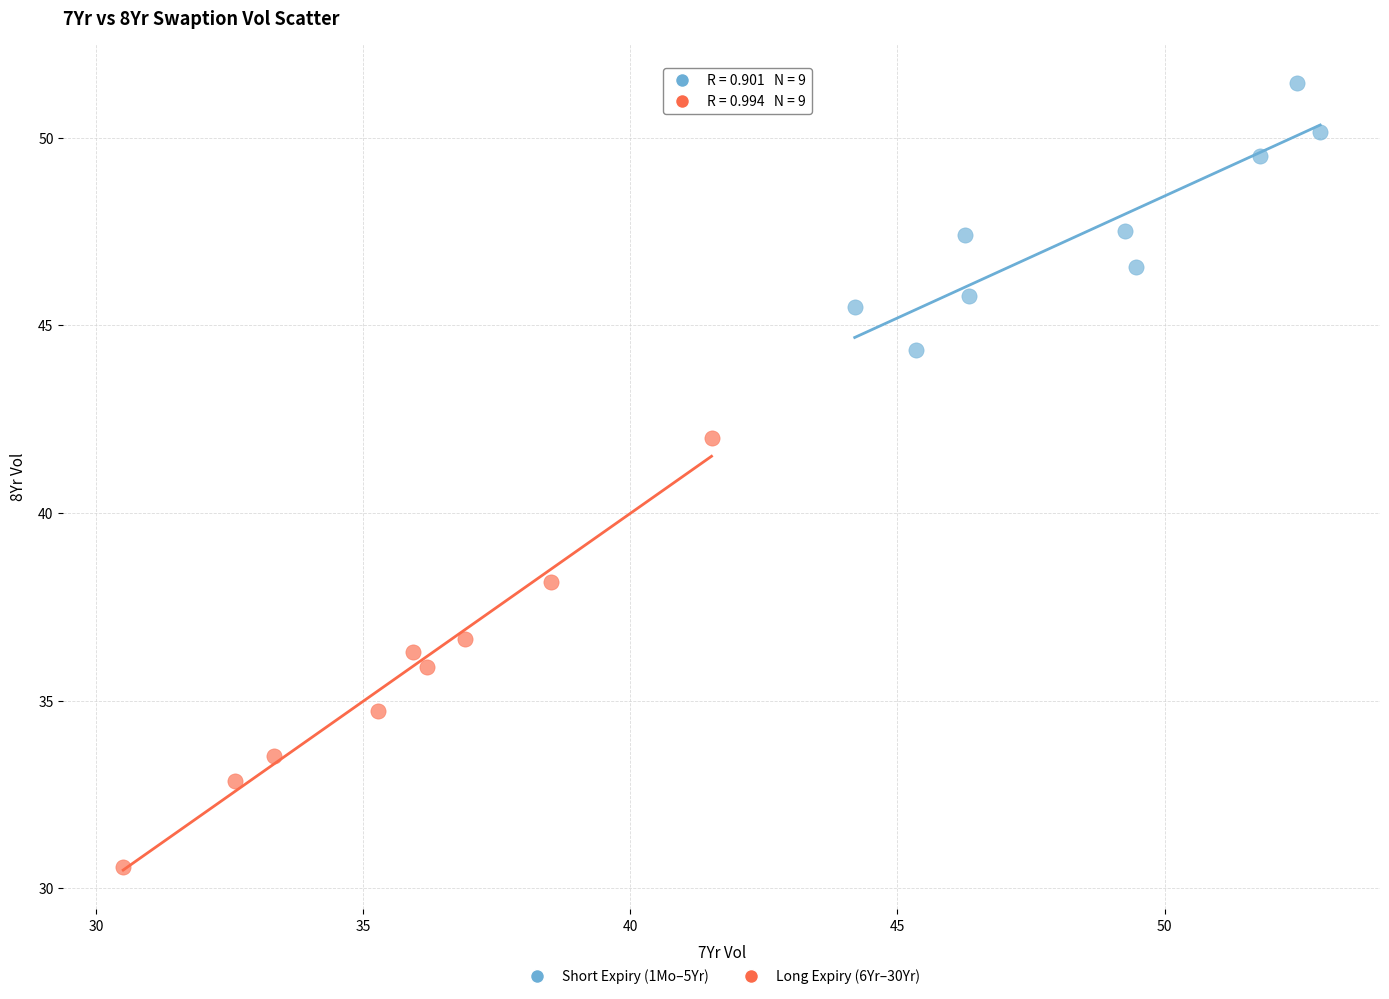

Which series reaches the minimum Y coordinate?

Long Expiry (6Yr–30Yr)